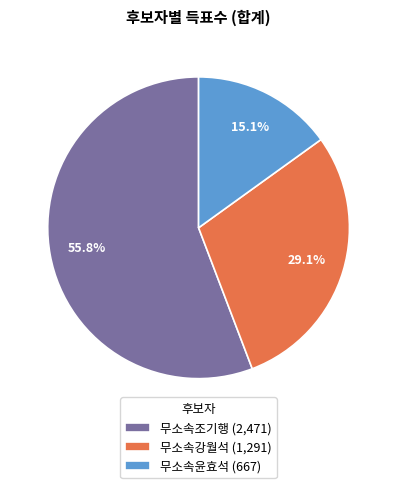

Is there any slice that represents more than half of the pie?

Yes